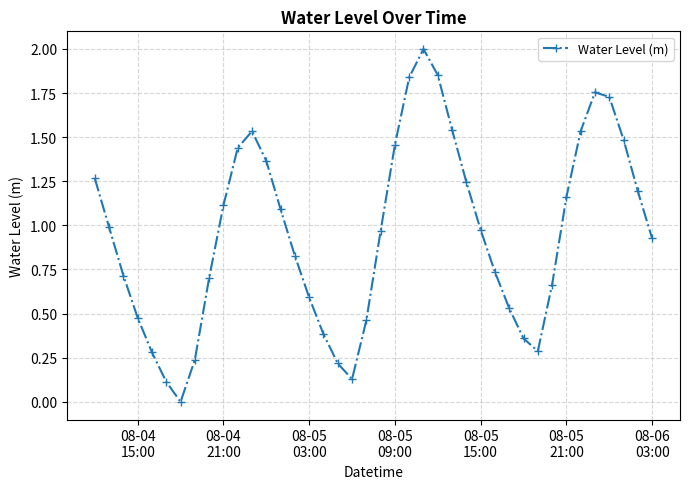

How many points are lower than both their immediate neighbors (excluding endpoints)?

3